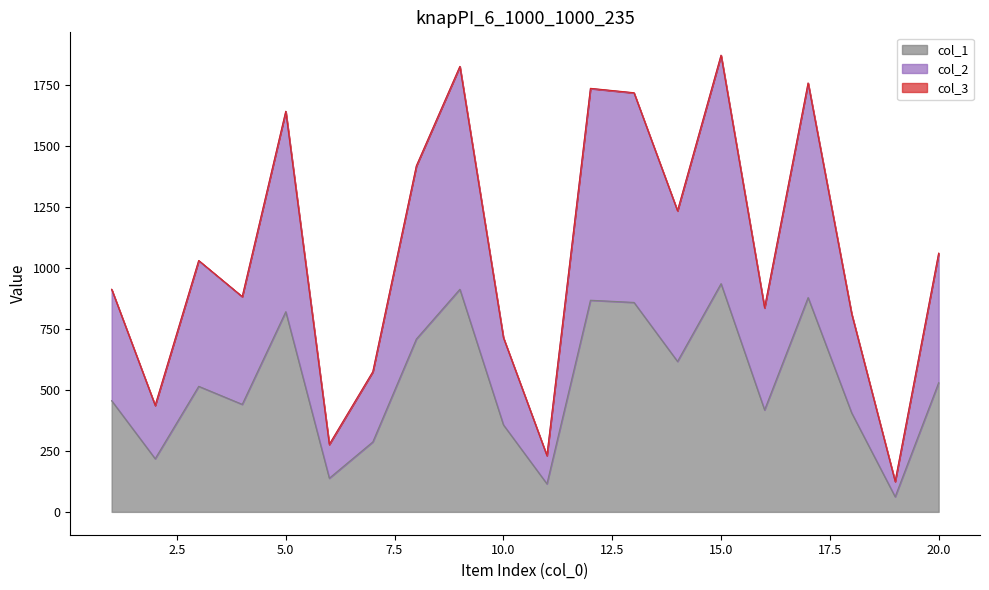

What is the maximum value shown in the chart?

1872